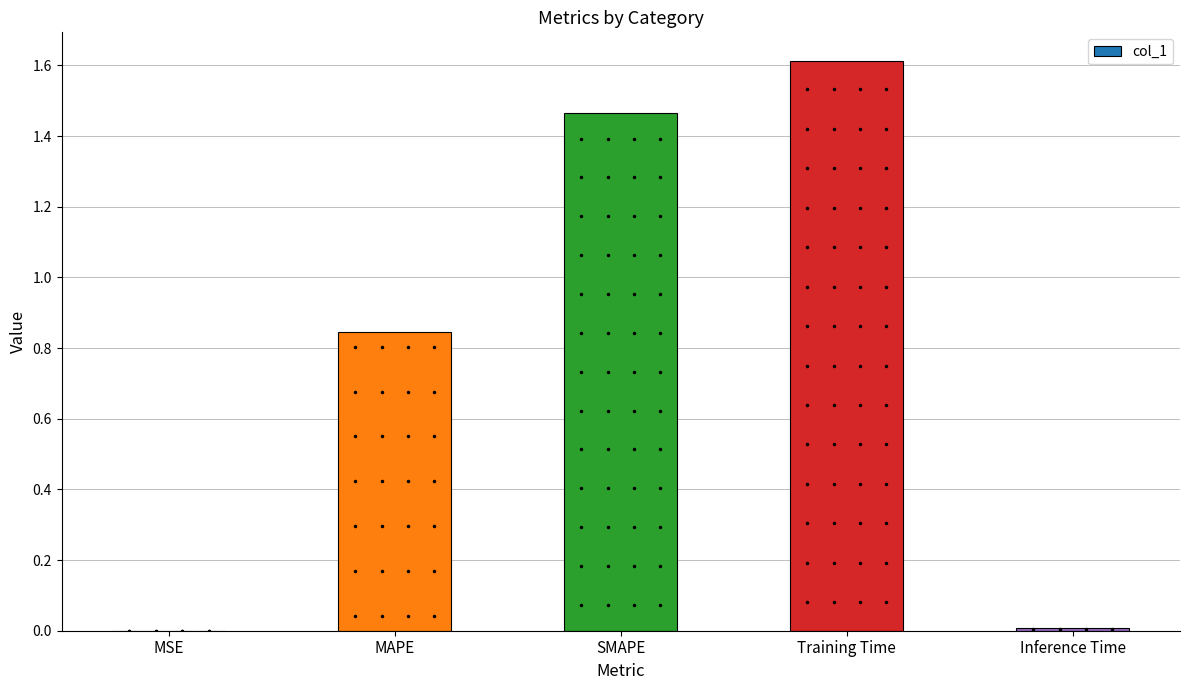

The value at Training Time is 1.6. True or false?

True